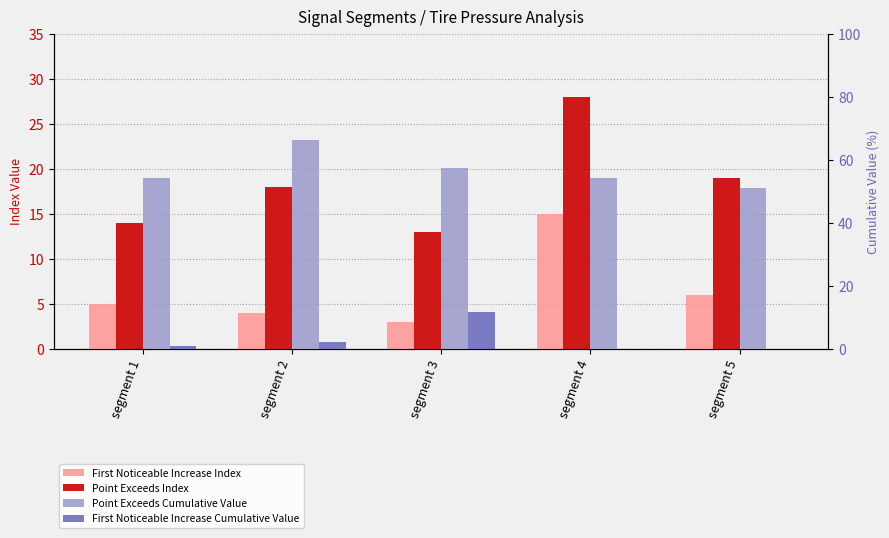

Does the chart contain stacked bars?

No